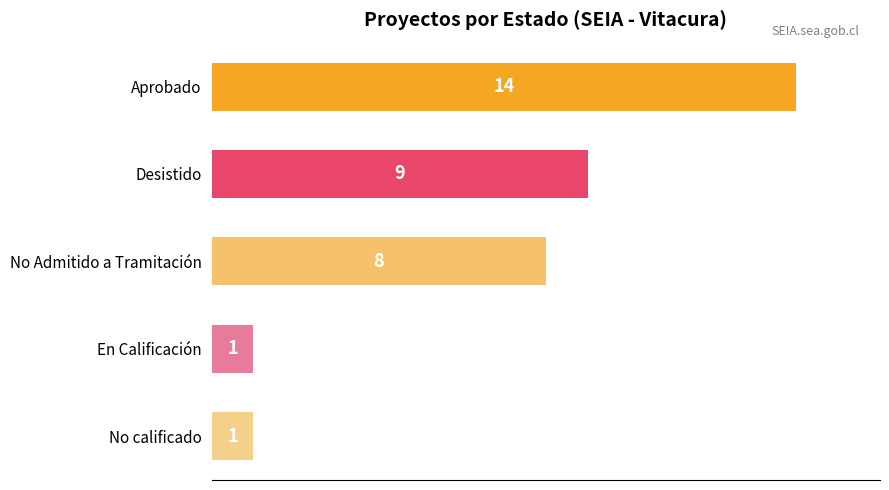

Approximately how many times larger is the value at Desistido compared to No calificado?

9.0